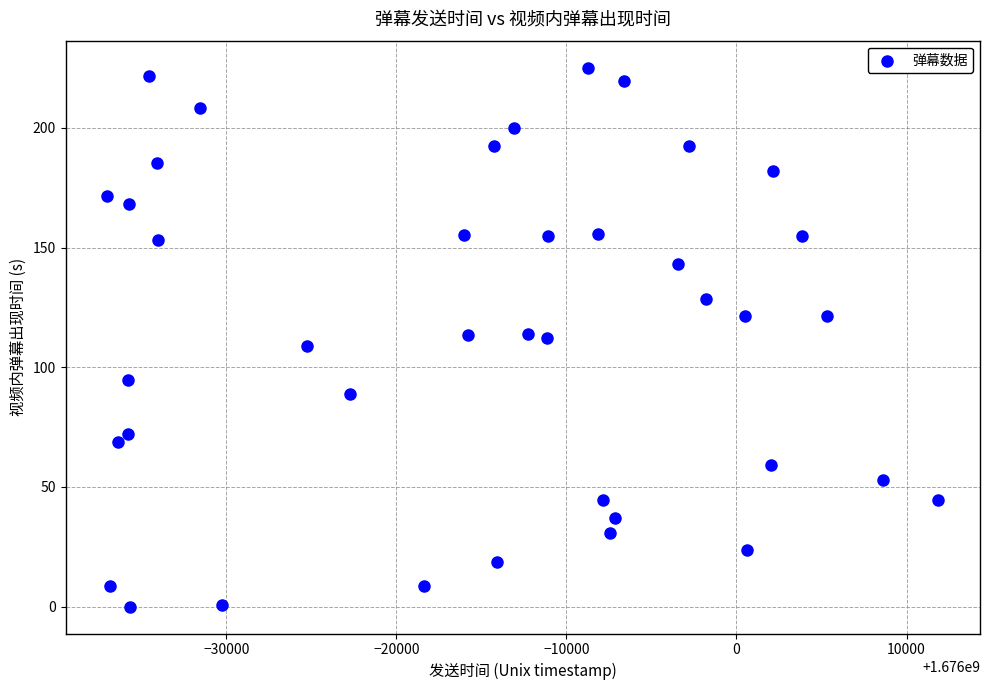

What is the range of Y values (max minus min)?

225.2